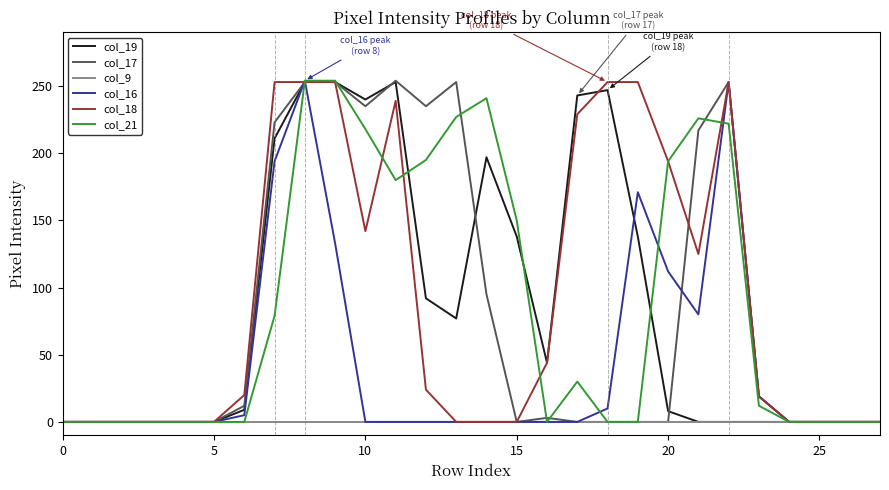

Which series has the widest spread of values?

col_17